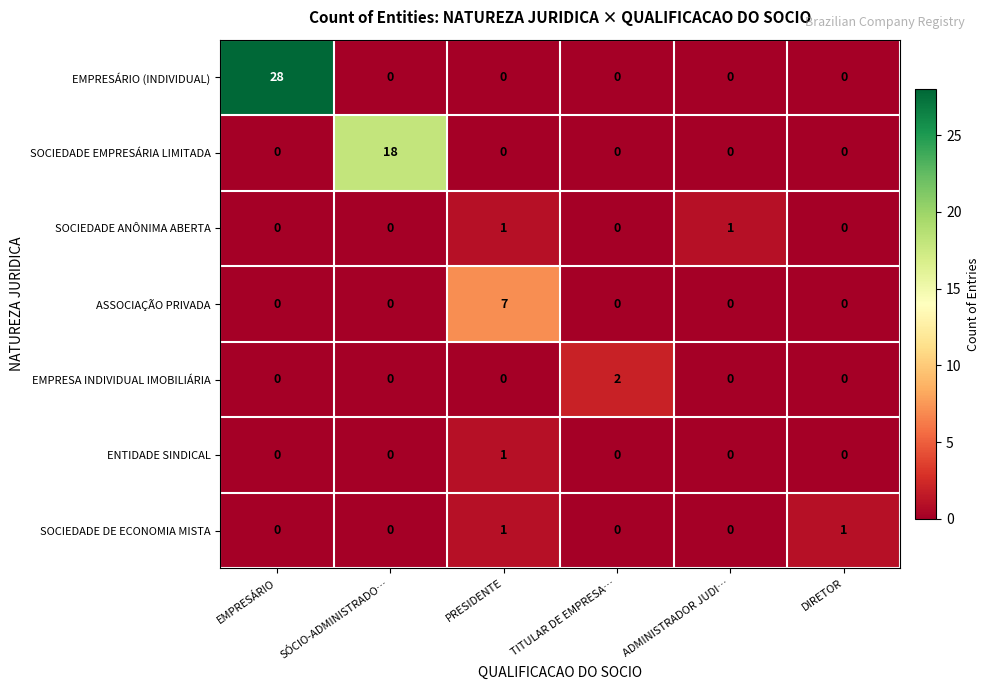

What is the total value across all series at EMPRESÁRIO?

28